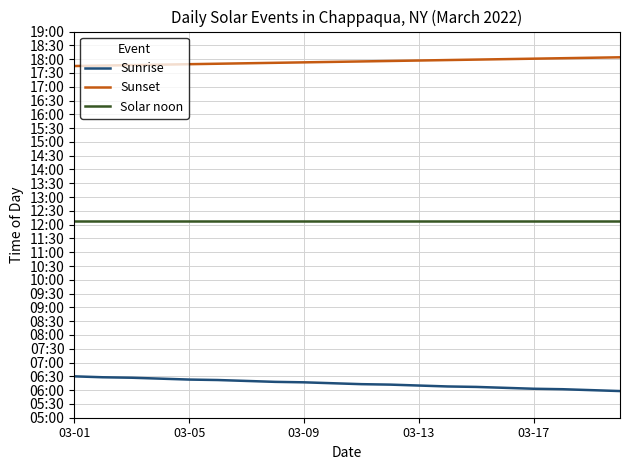

Does the chart have visible grid lines?

Yes